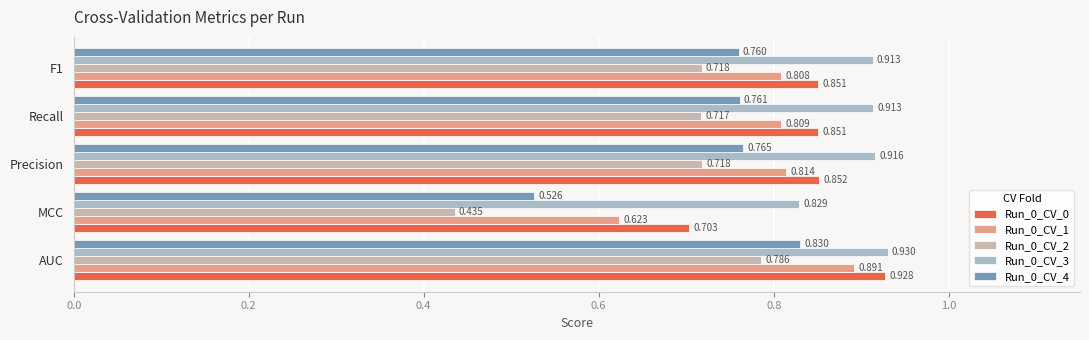

At which label does Run_0_CV_3 reach its minimum?

MCC